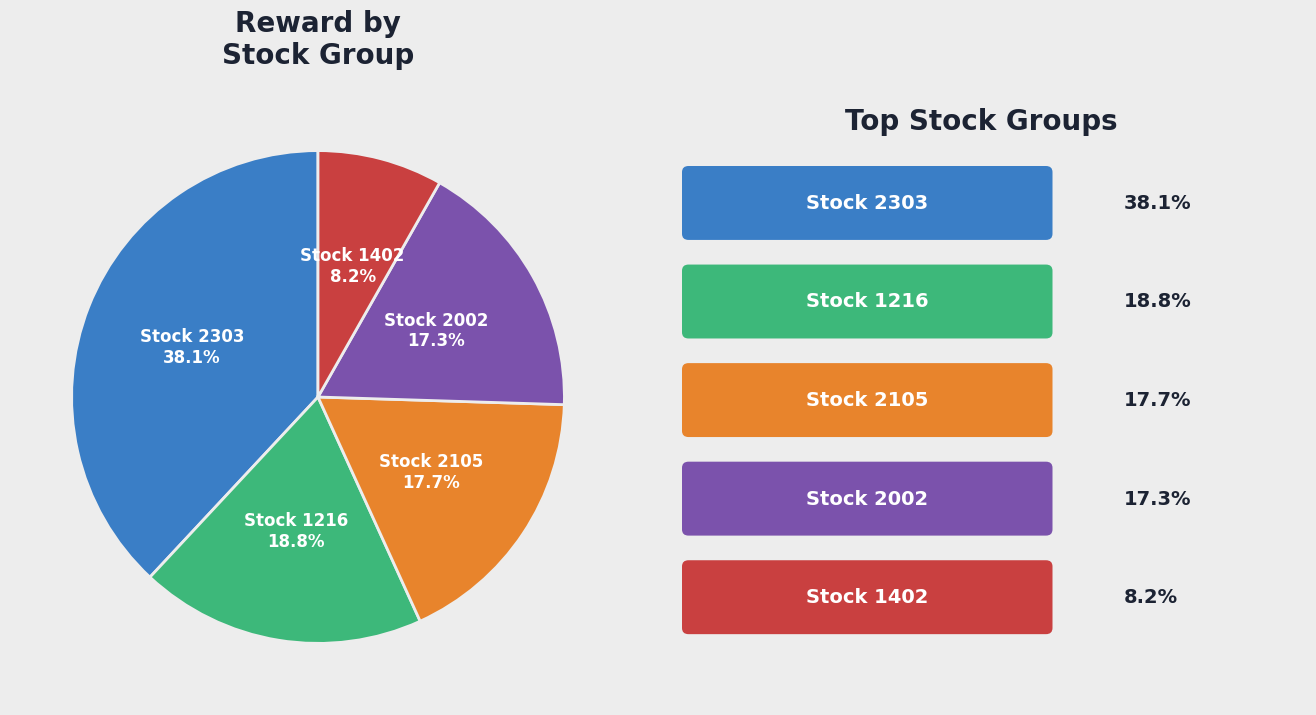

Which category has the smallest portion of the pie?

Stock 1402